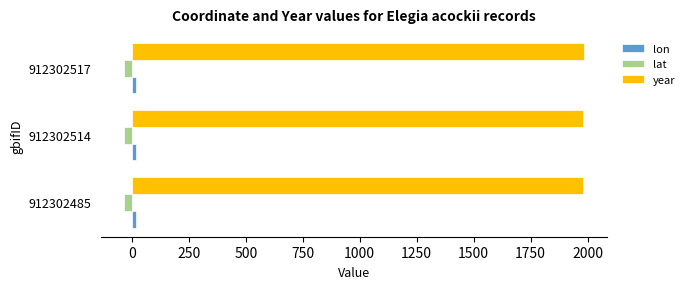

Is it true that lat equals -33.5 at 912302517?

True